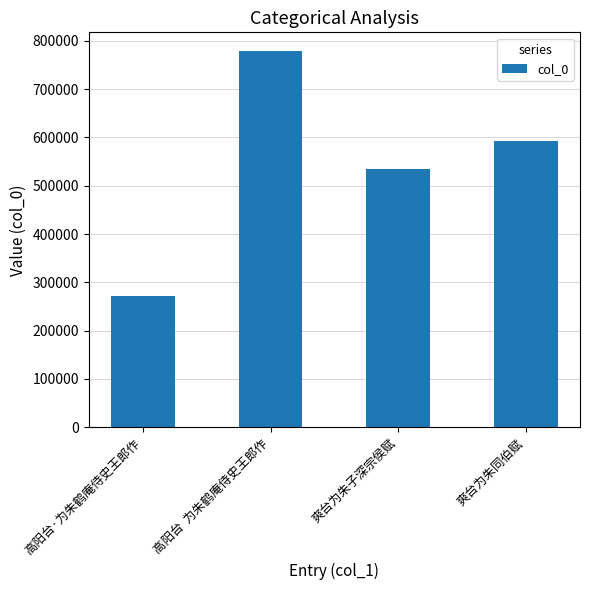

What is the sum of the values at 爽台为朱子深宗侯赋 and 高阳台·为朱鹤庵侍史王郎作?

804793